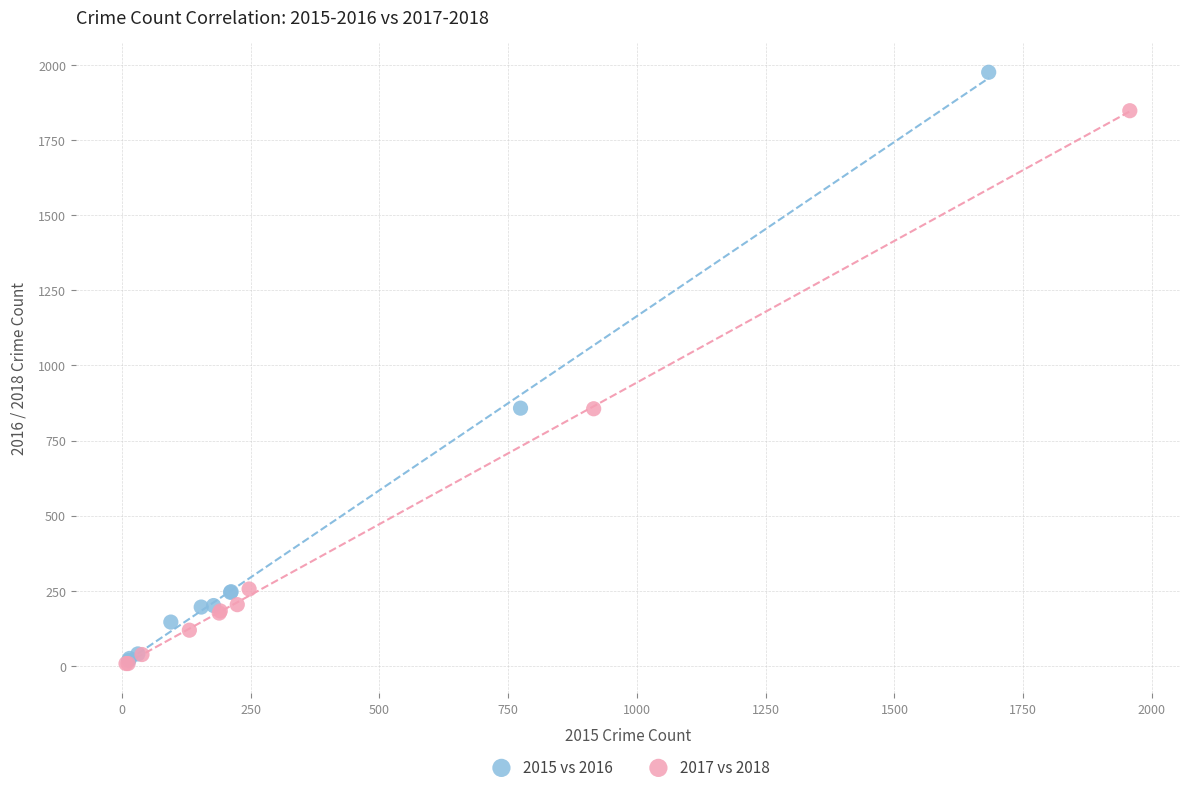

Which series has the largest Y range (max minus min)?

2015 vs 2016